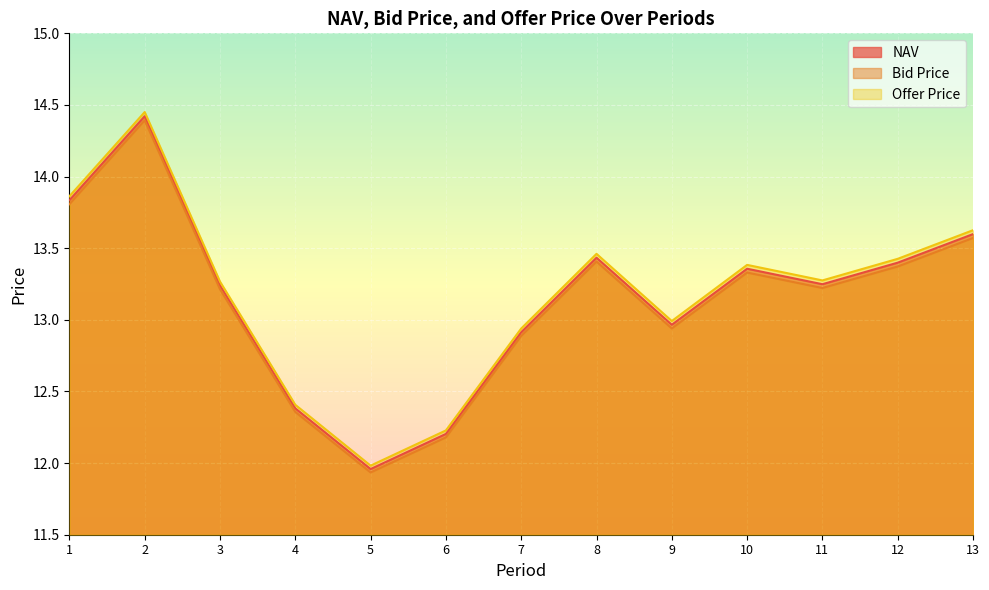

At which label is Offer Price closest to 13?

9